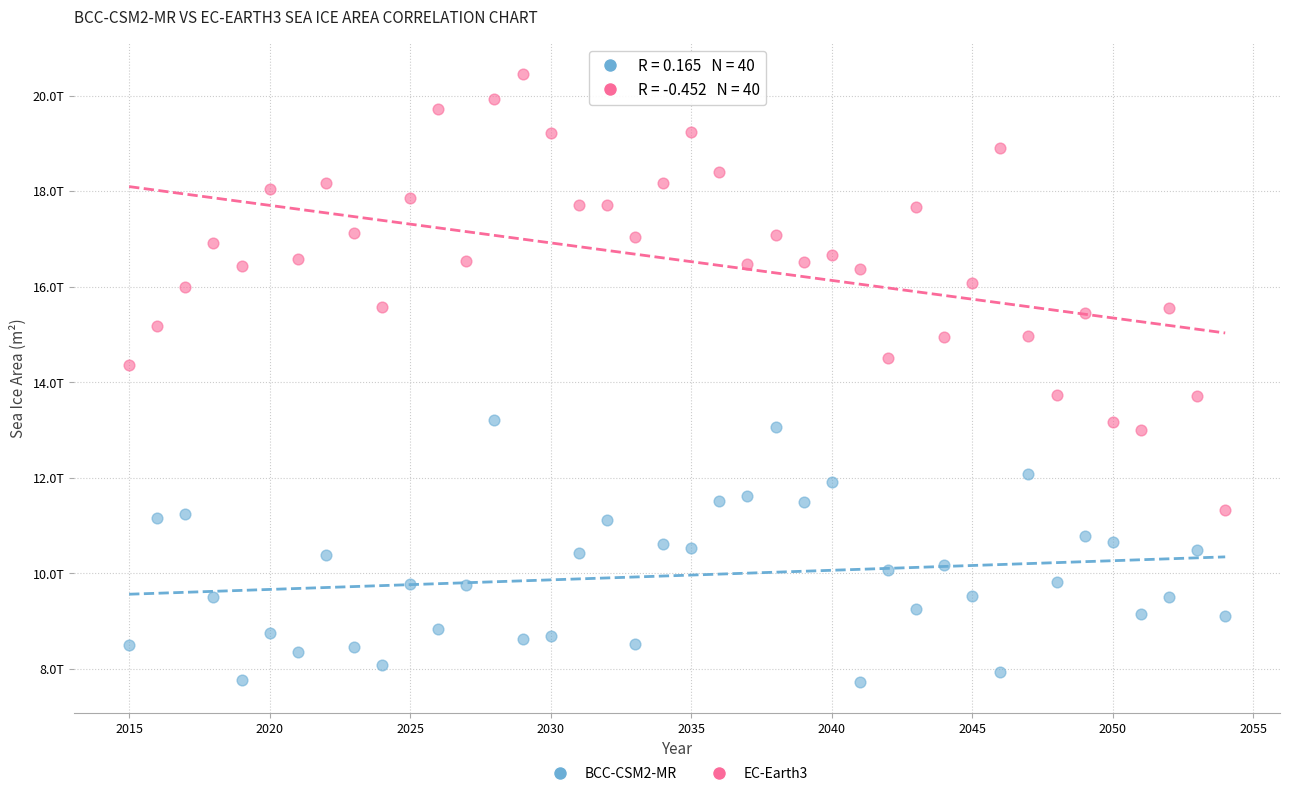

Which series has the widest spread of Y values?

EC-Earth3